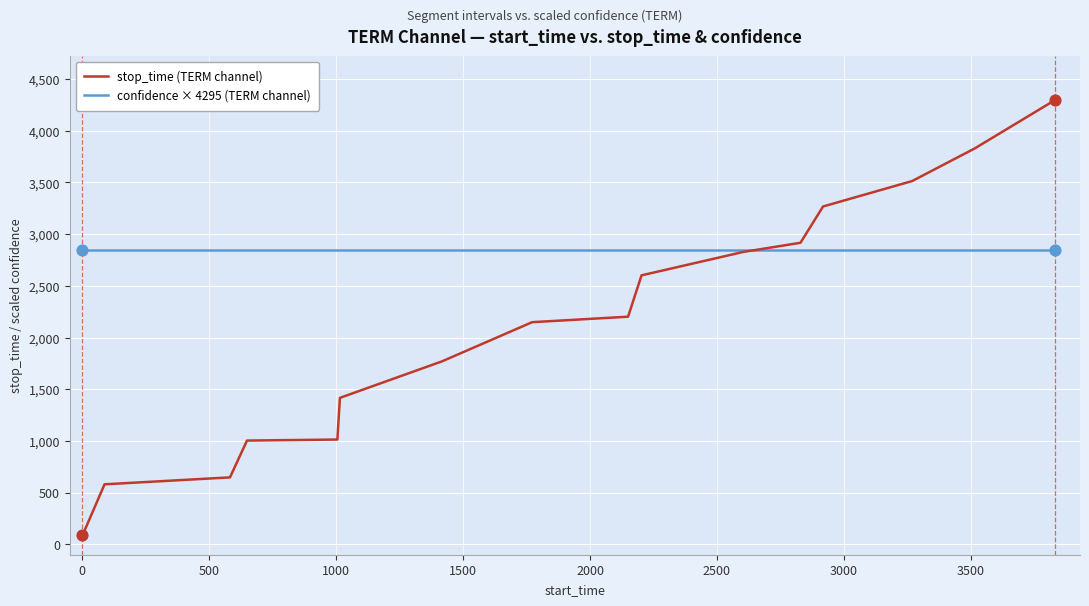

Which series has the largest total across all categories?

confidence × 4295 (TERM channel)